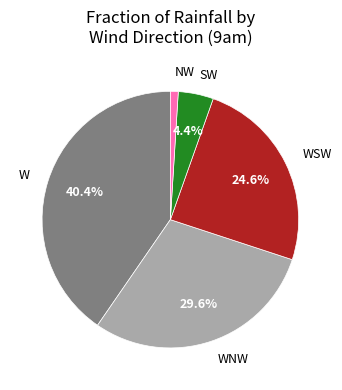

Count the number of slices in the pie.

5